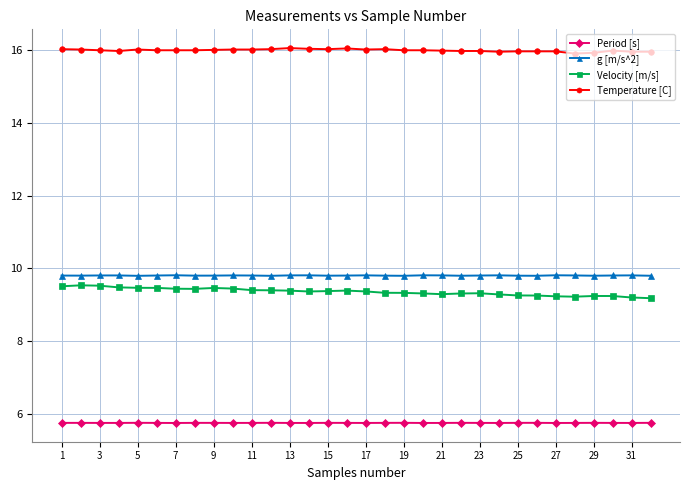

What are all the series names shown in the legend?

Period [s], g [m/s^2], Velocity [m/s], Temperature [C]